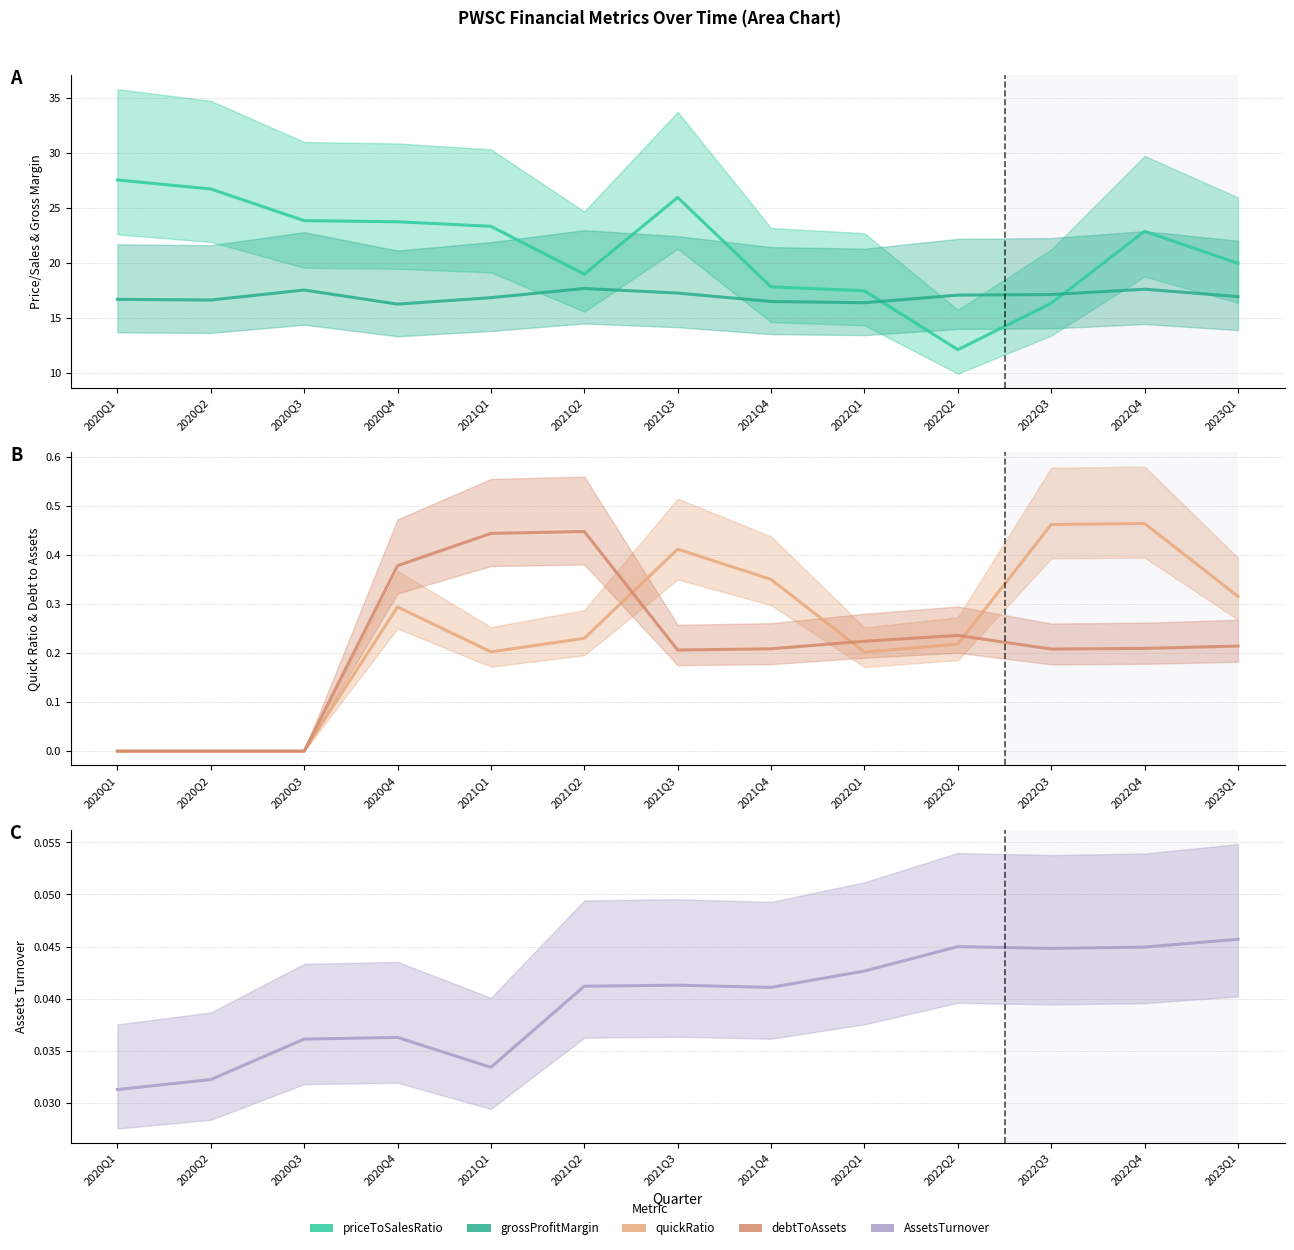

Reading right to left, list all the values displayed in this chart.

priceToSalesRatio: 20.0	22.9	16.3	12.1	17.5	17.8	25.9	19.0	23.3	23.7	23.8	26.7	27.5
grossProfitMargin: 16.9	17.6	17.1	17.1	16.4	16.5	17.2	17.7	16.8	16.2	17.5	16.6	16.7
quickRatio: 0.3	0.5	0.5	0.2	0.2	0.3	0.4	0.2	0.2	0.3	0.0	0.0	0.0
debtToAssets: 0.2	0.2	0.2	0.2	0.2	0.2	0.2	0.4	0.4	0.4	0.0	0.0	0.0
AssetsTurnover: 0.0	0.0	0.0	0.0	0.0	0.0	0.0	0.0	0.0	0.0	0.0	0.0	0.0